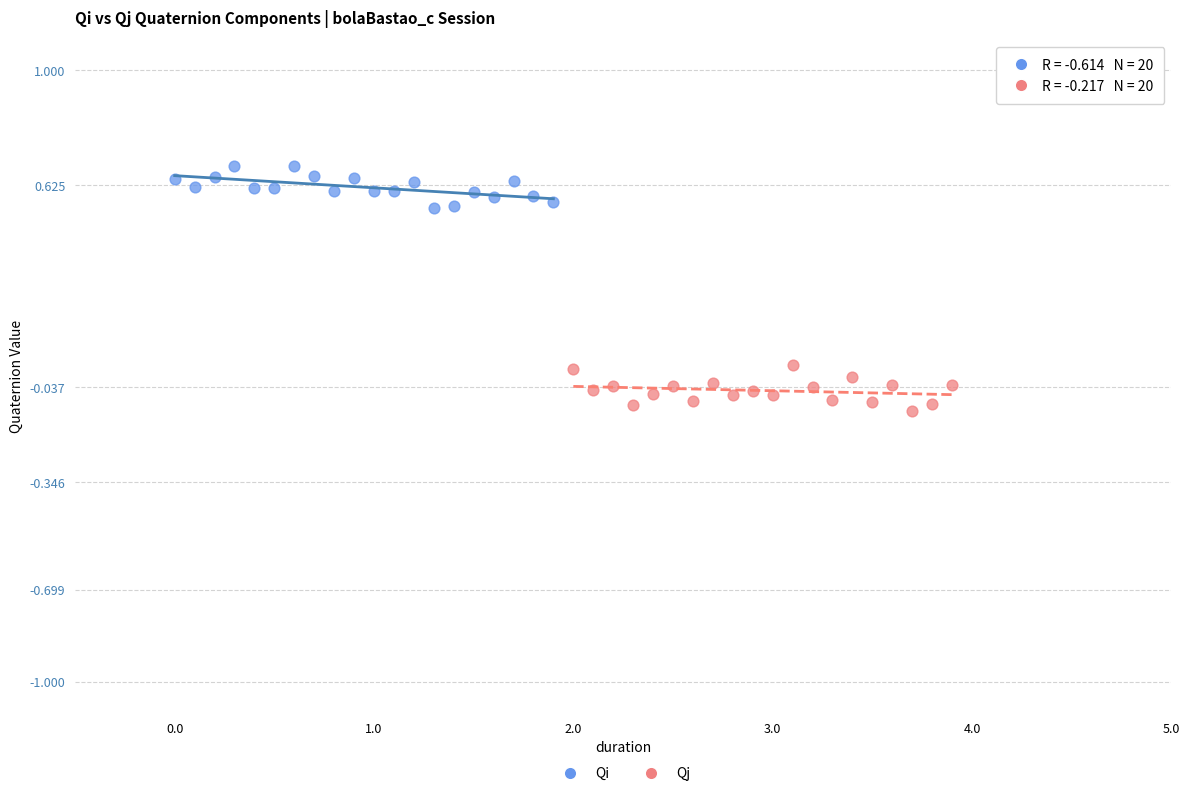

Which series reaches the minimum Y coordinate?

Qj